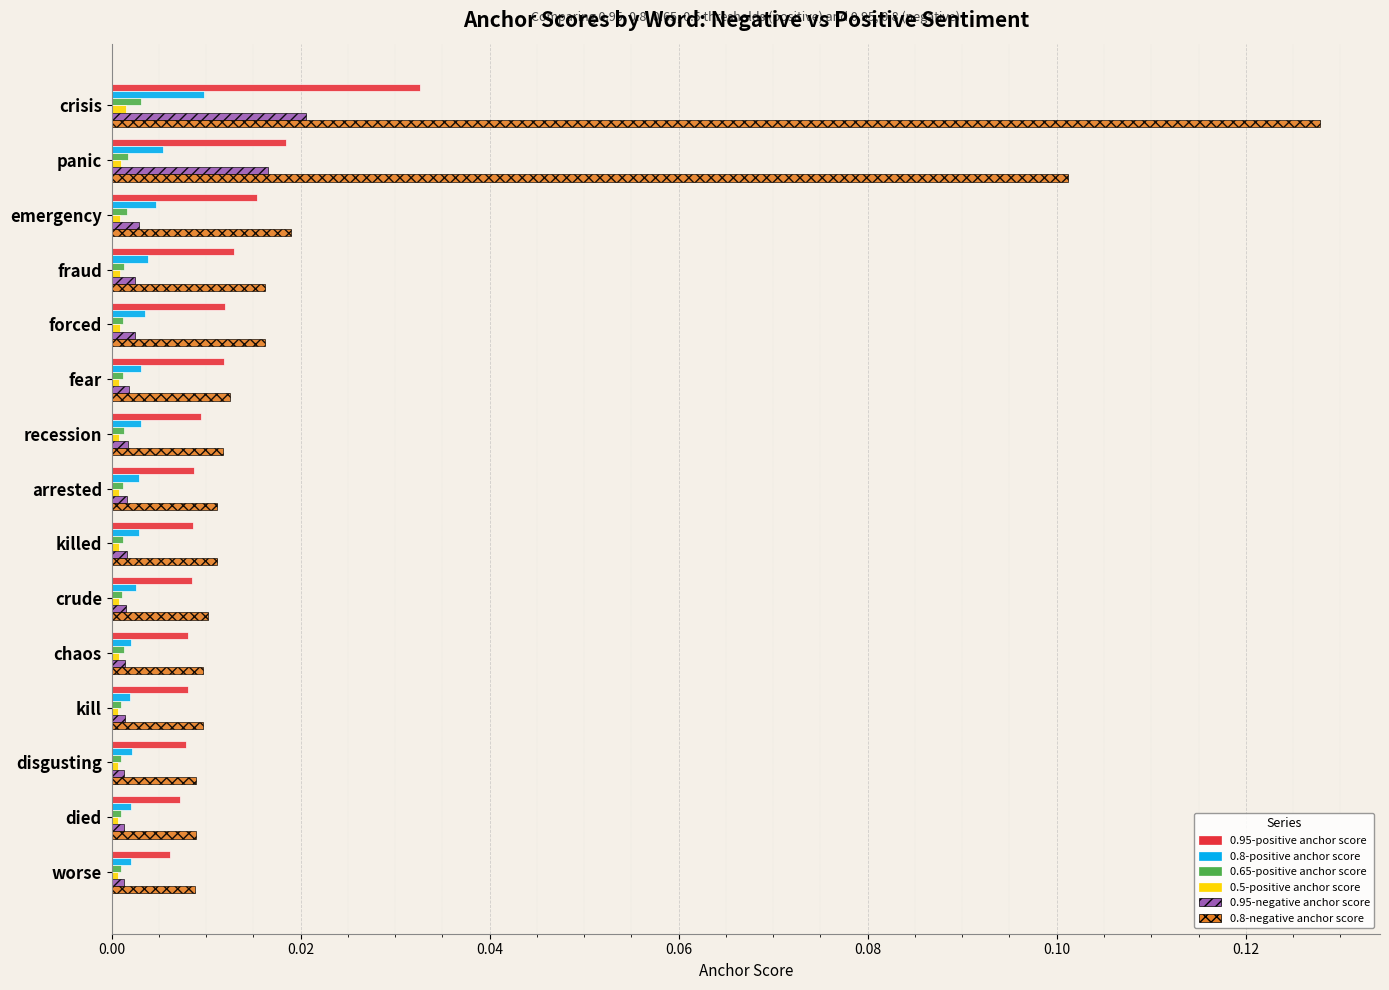

How many data points does each series have?

15